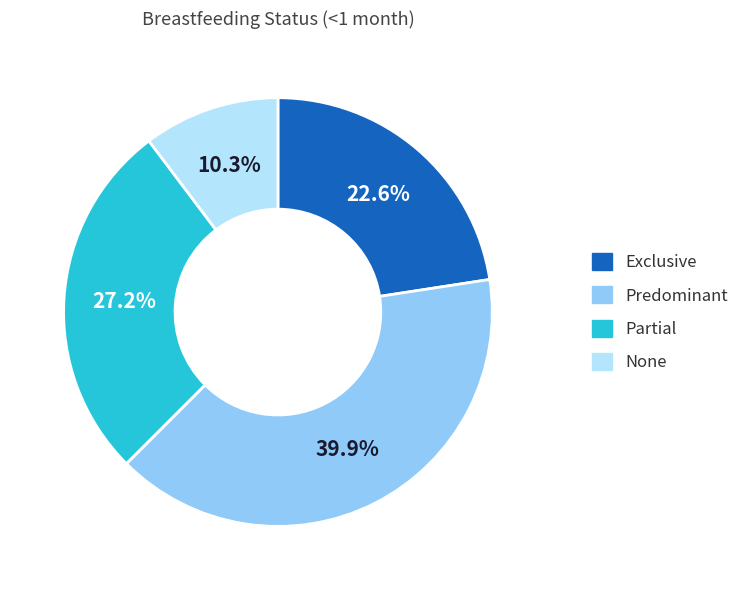

Which has a higher value, Predominant or None?

Predominant